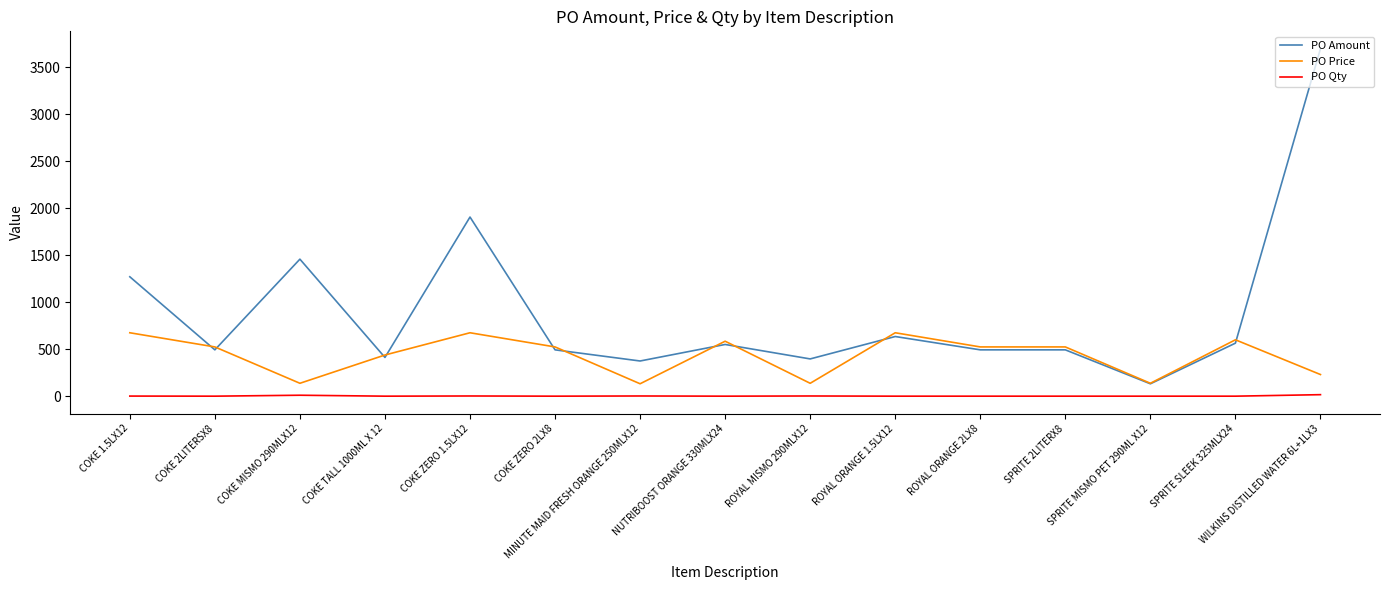

What is the maximum value shown in the chart?

3694.5